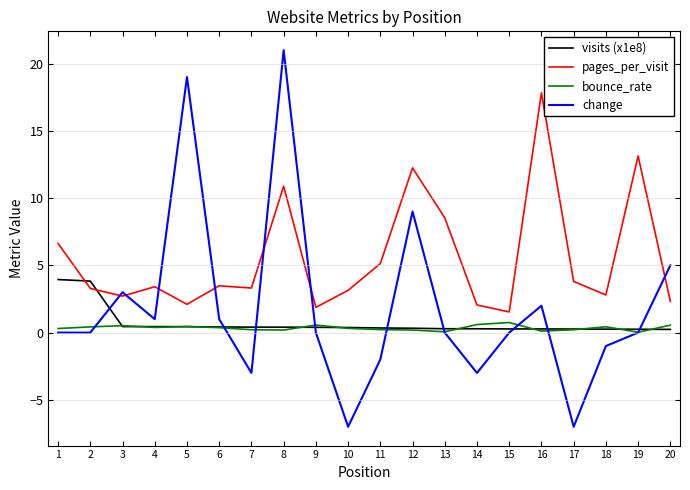

Rank the series at 2 from highest to lowest value.

visits (x1e8), pages_per_visit, bounce_rate, change